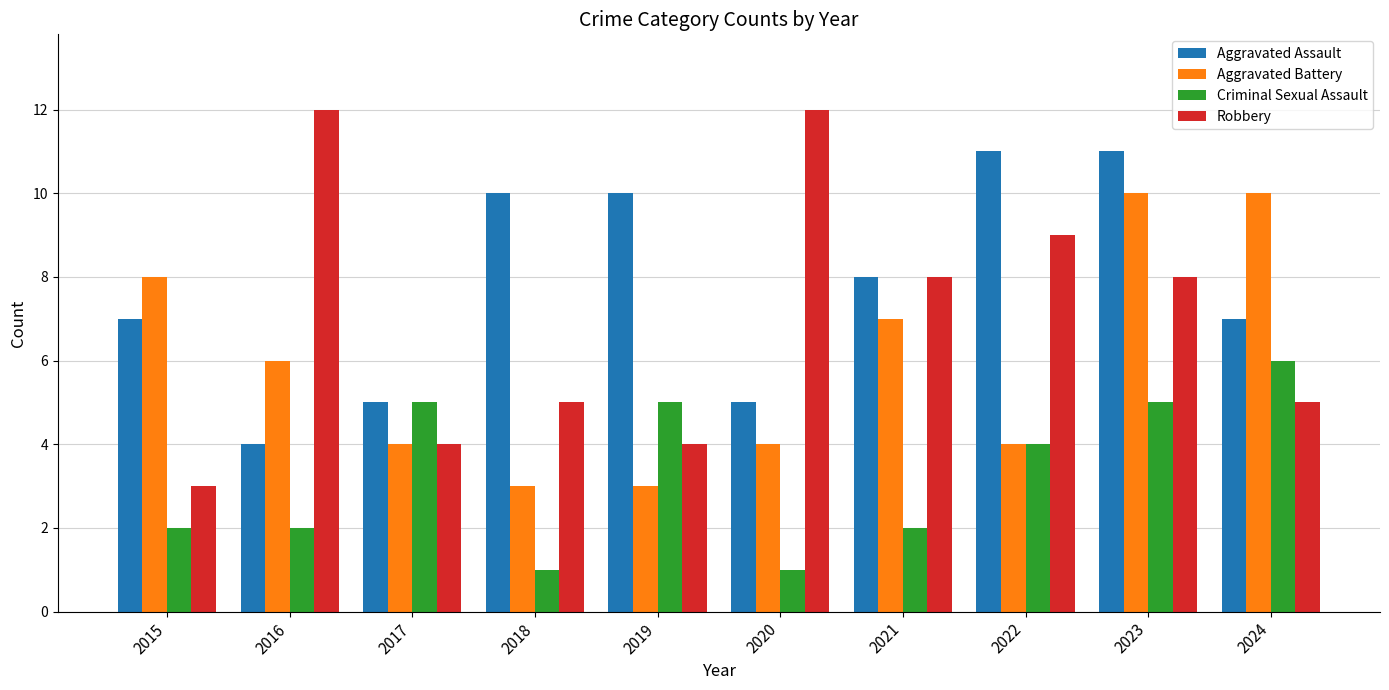

Are the bars grouped side by side (vs. stacked)?

Yes